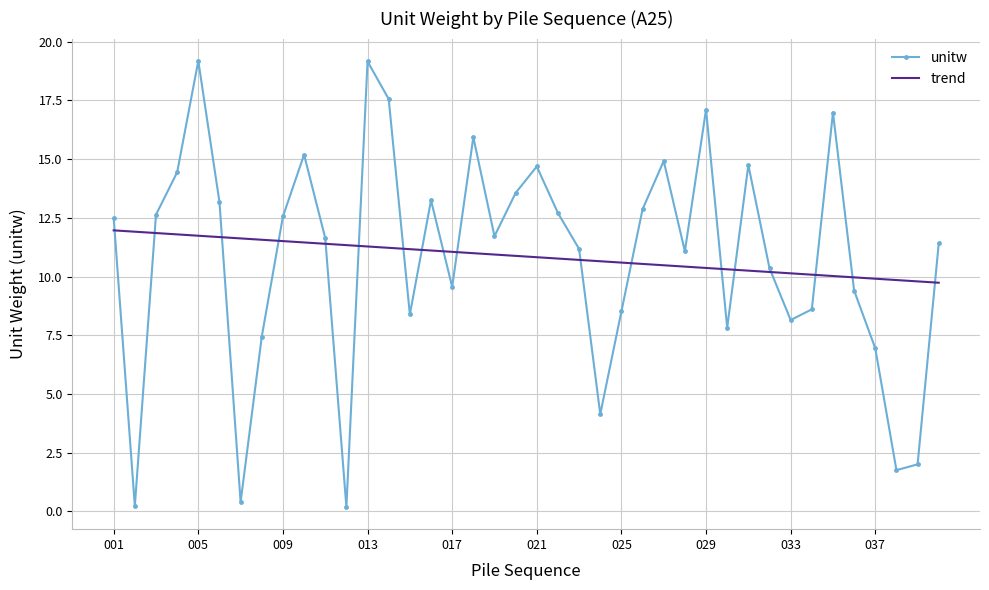

What is the maximum value for unitw?

19.2